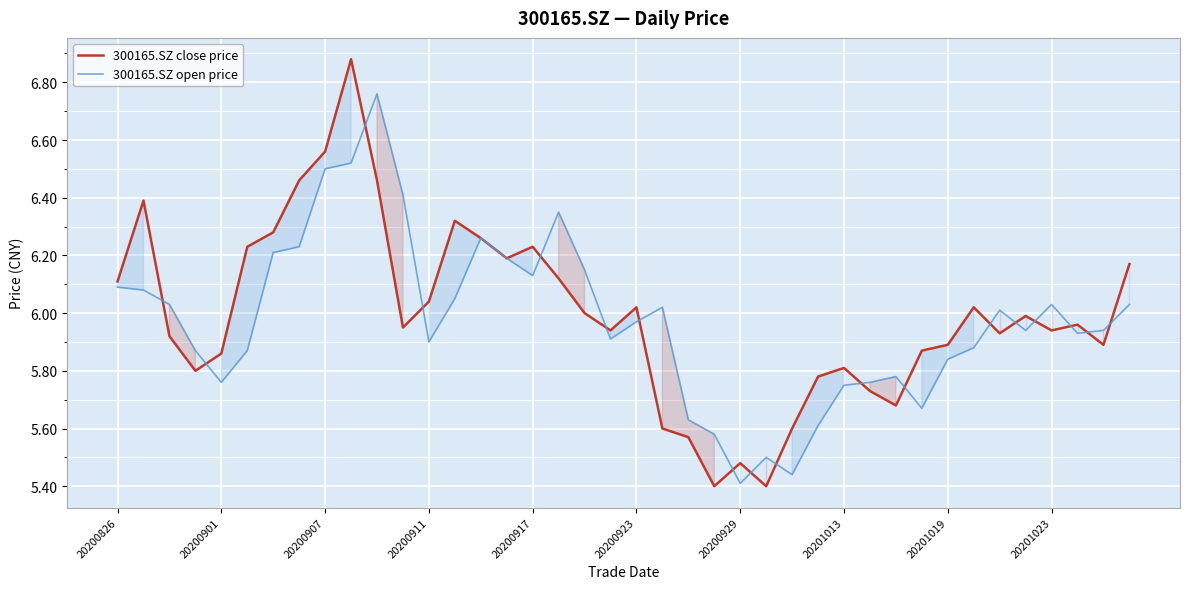

List the series in order of their peak value, highest first.

300165.SZ close price, 300165.SZ open price